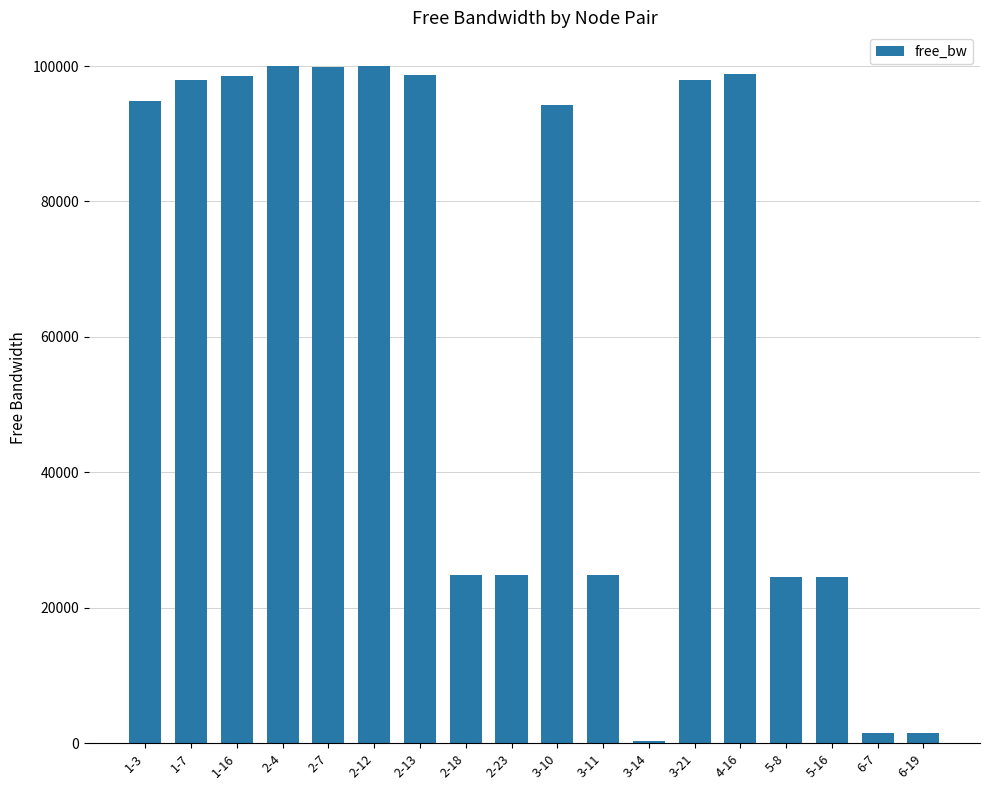

Is it true that the value at 2-13 is 98729.4?

True